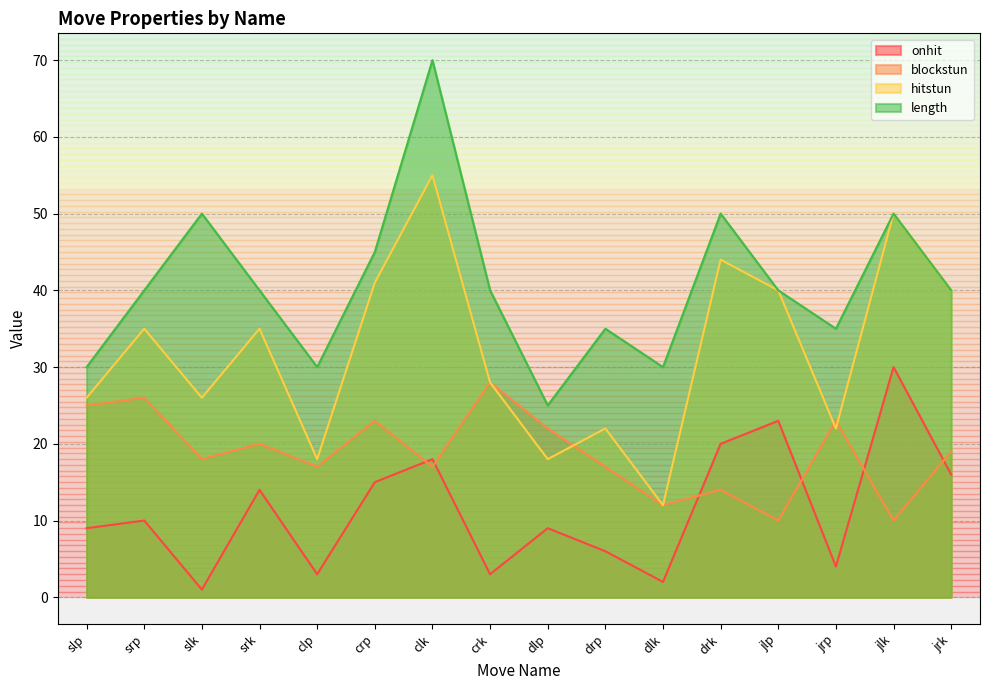

Where is the first local minimum for onhit?

slk